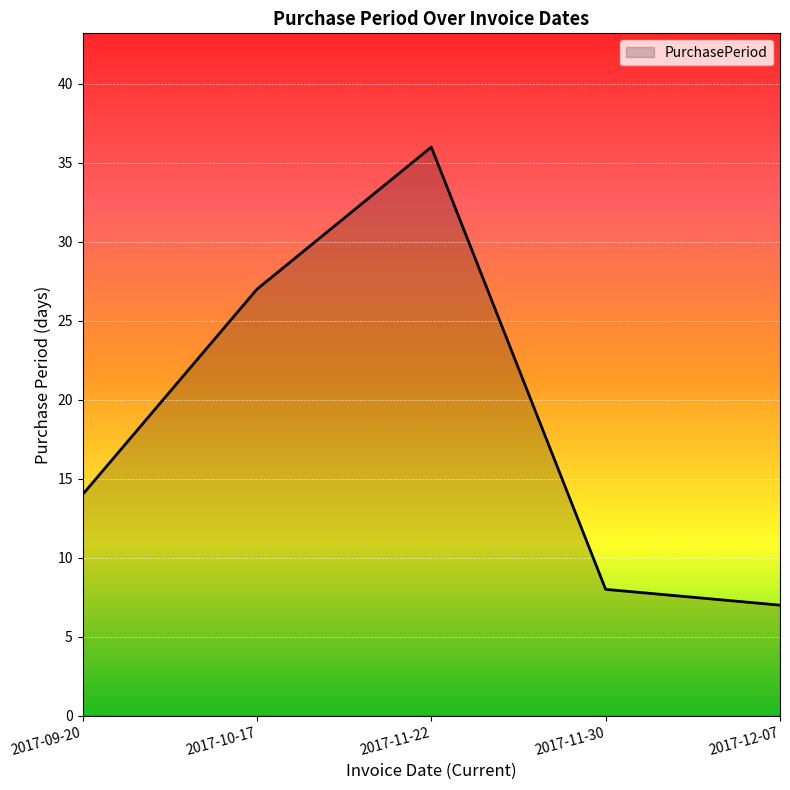

What is the change in value from 2017-09-20 to 2017-11-30?

-6